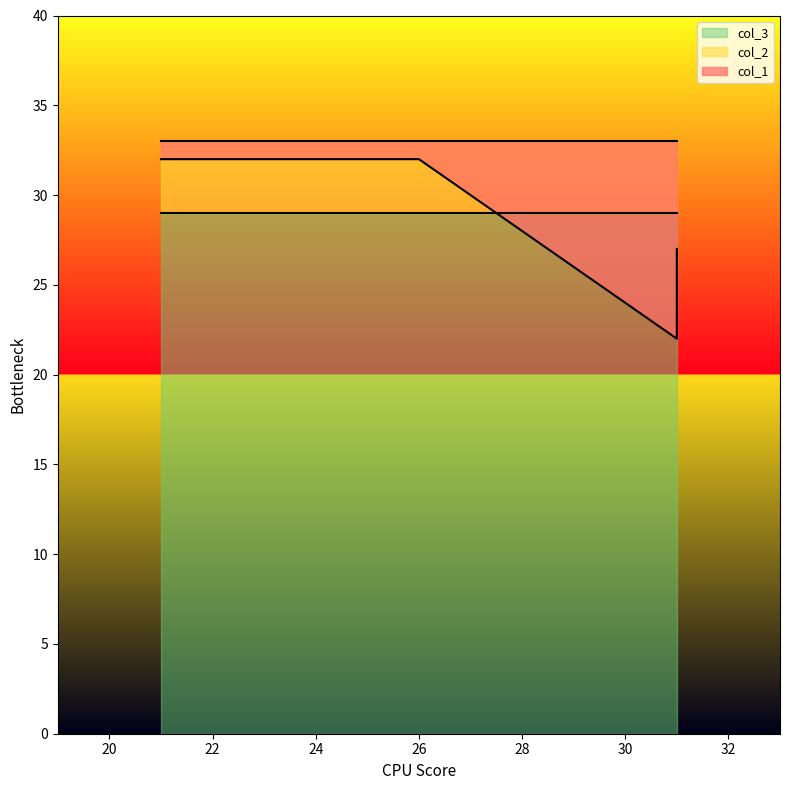

What is the lowest value of the col_3 series?

29